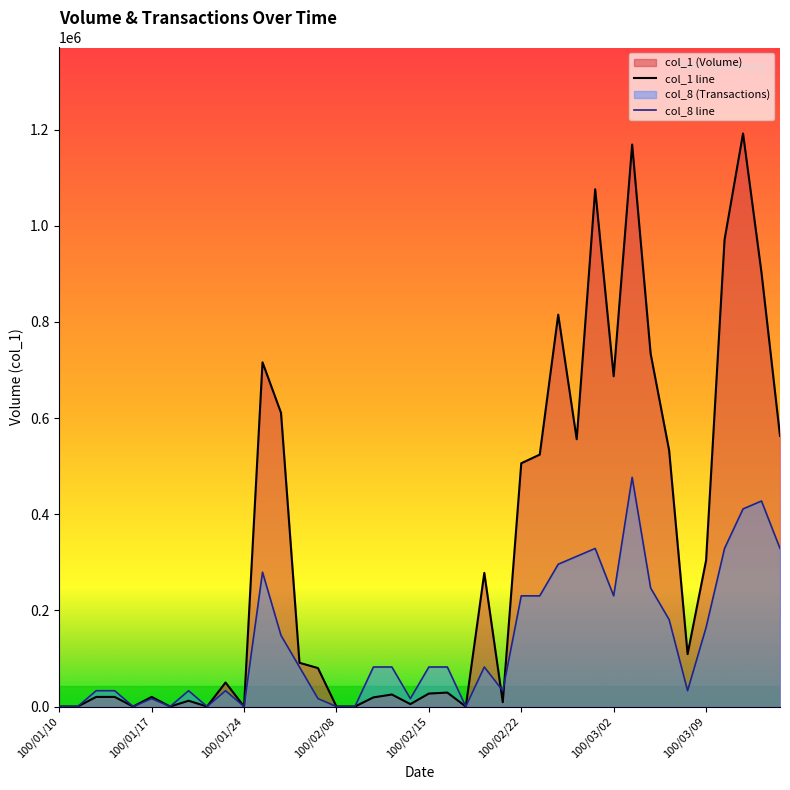

Which series has the largest total across all categories?

col_1 line